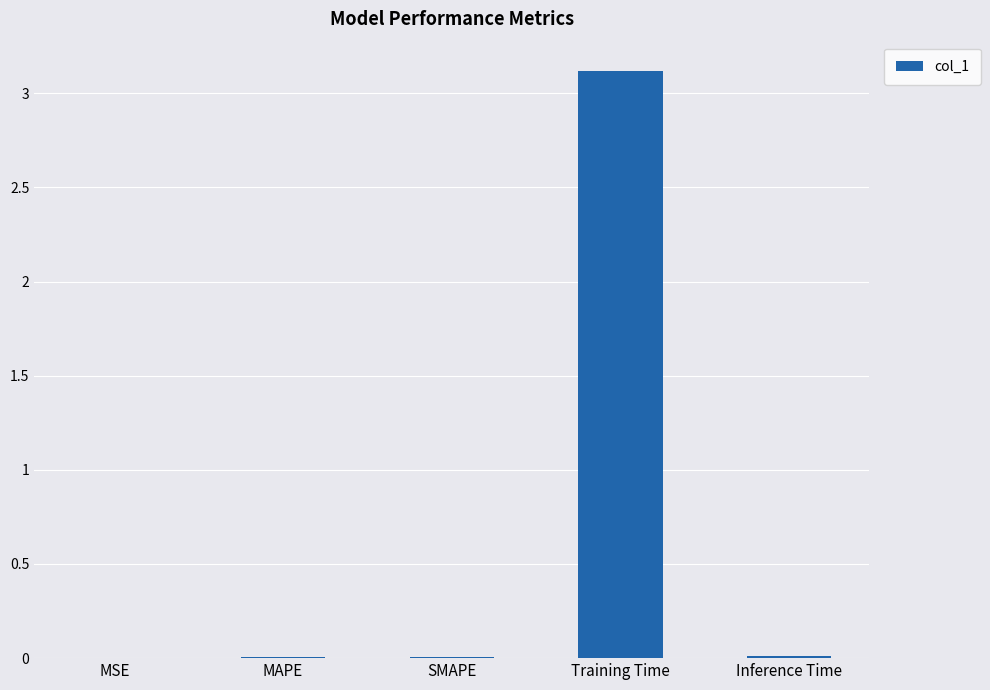

Is it true that the value at SMAPE is 0.0?

True